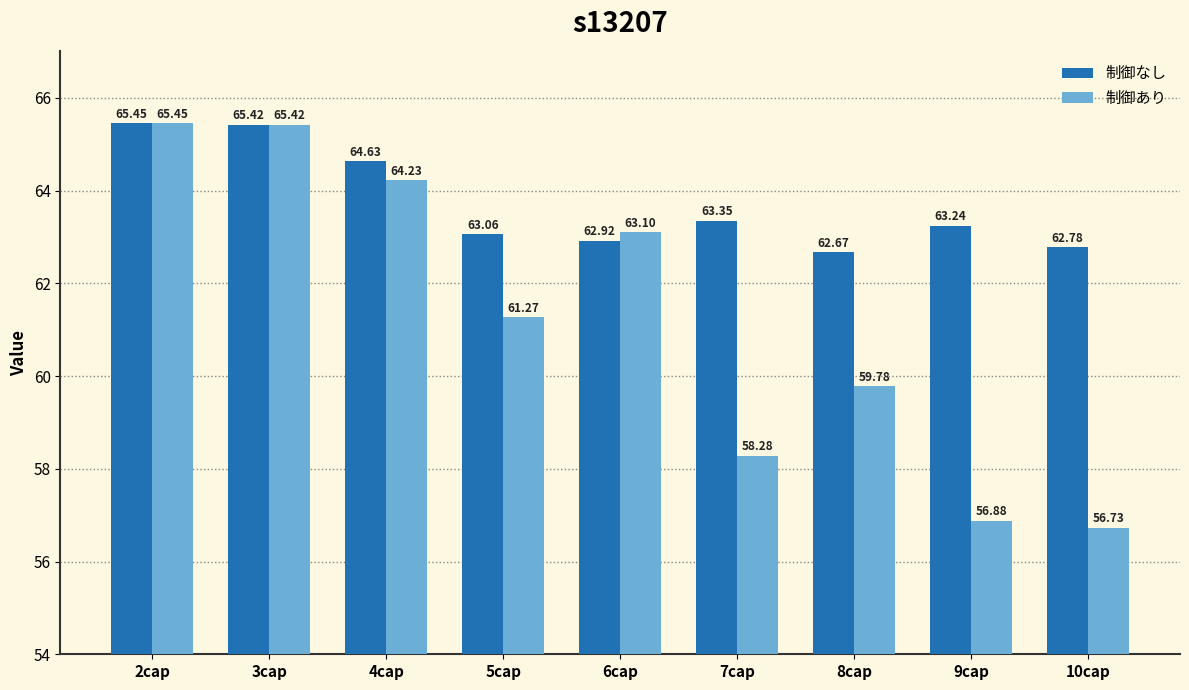

What is the sum of all 制御あり values?

551.1